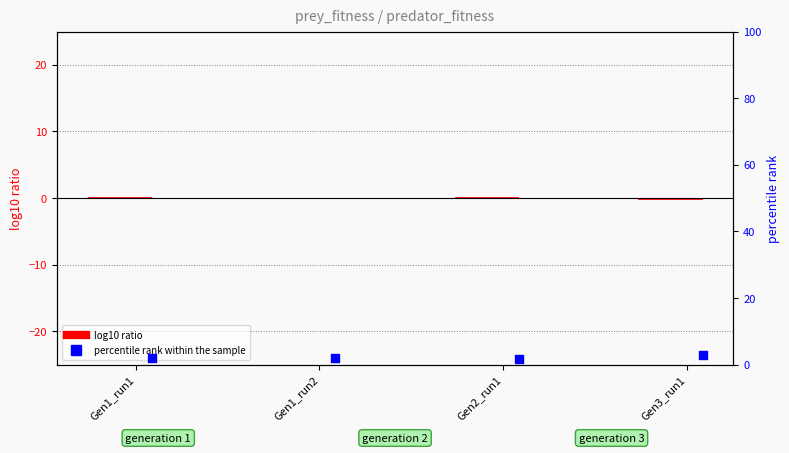

Which series has the largest total across all categories?

percentile rank within the sample